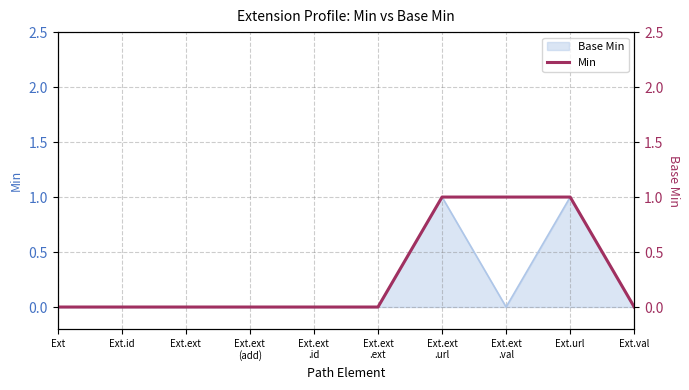

Reading left to right, extract all data points from this chart.

Ext=0	Ext.id=0	Ext.ext=0	Ext.ext
(add)=0	Ext.ext
.id=0	Ext.ext
.ext=0	Ext.ext
.url=1	Ext.ext
.val=1	Ext.url=1	Ext.val=0